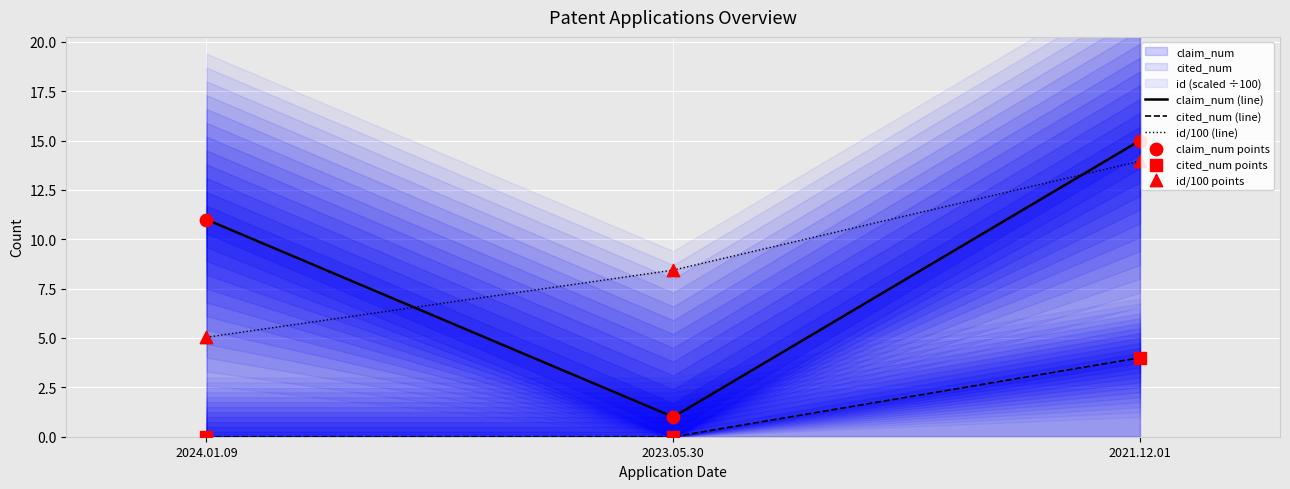

Is the value of claim_num points at 2023.05.30 greater than the value of id/100 (line) at 2024.01.09?

No